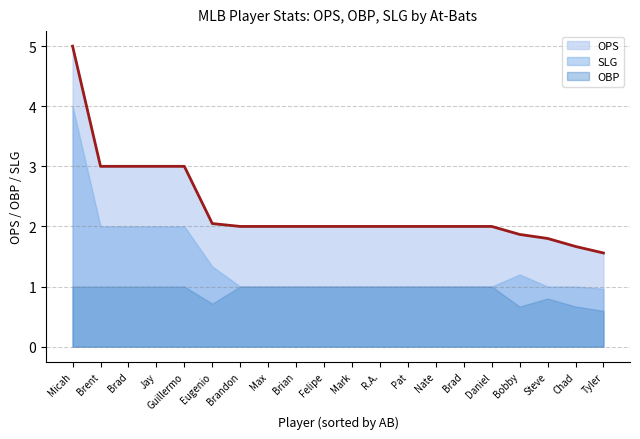

Does the chart display data point markers on the line(s)?

No